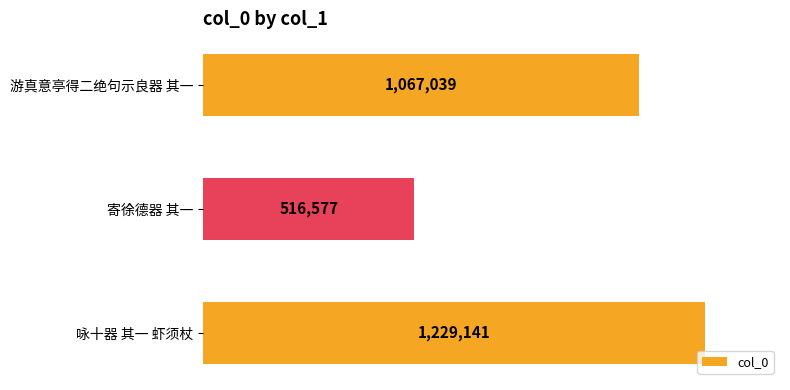

Does the chart contain any negative values?

No